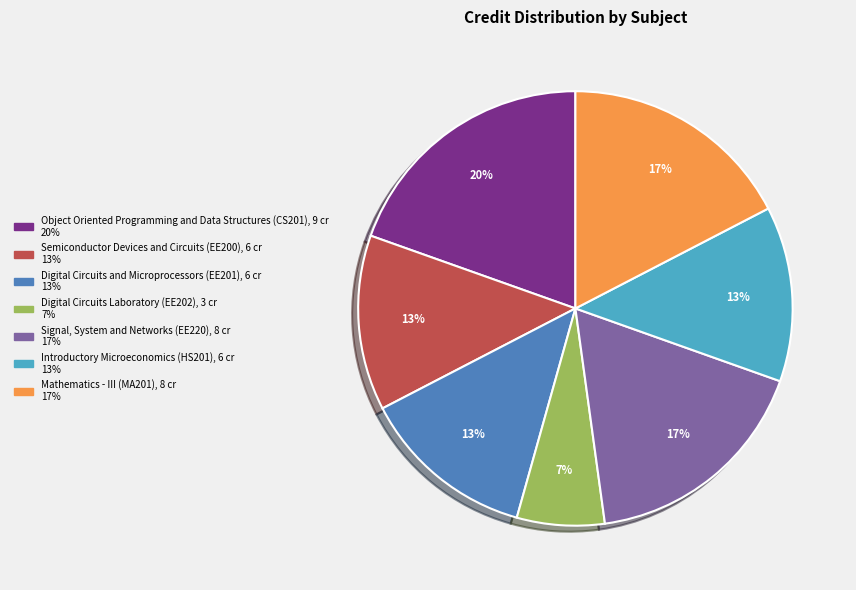

Is it true that Semiconductor Devices and Circuits (EE200) is 13% of the pie?

True